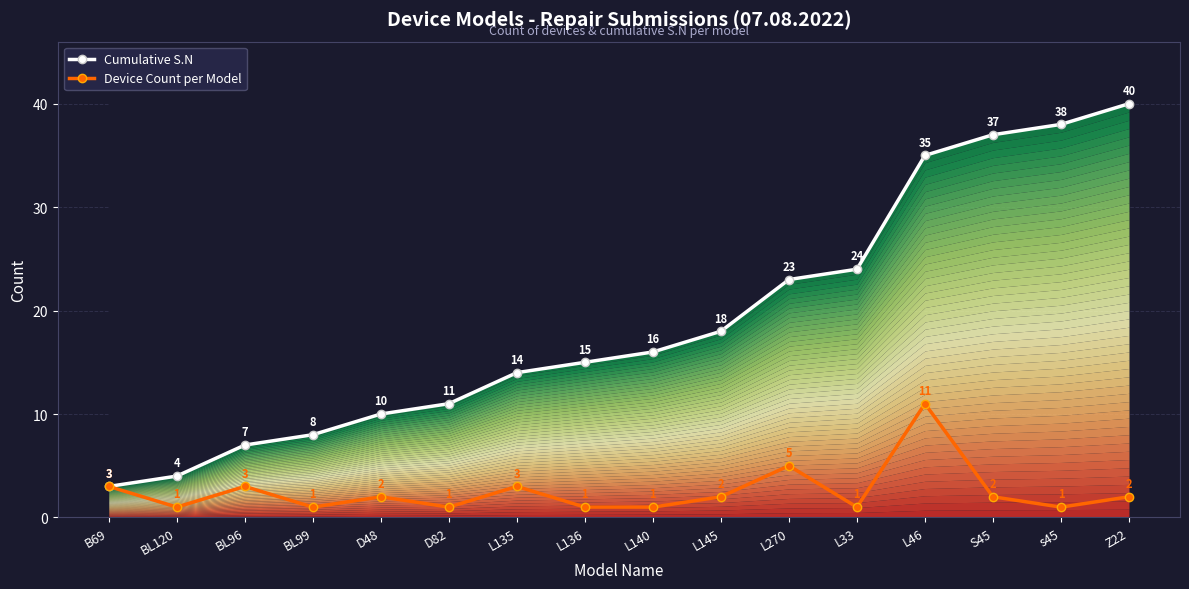

At which category is the sum across all series the highest?

L46